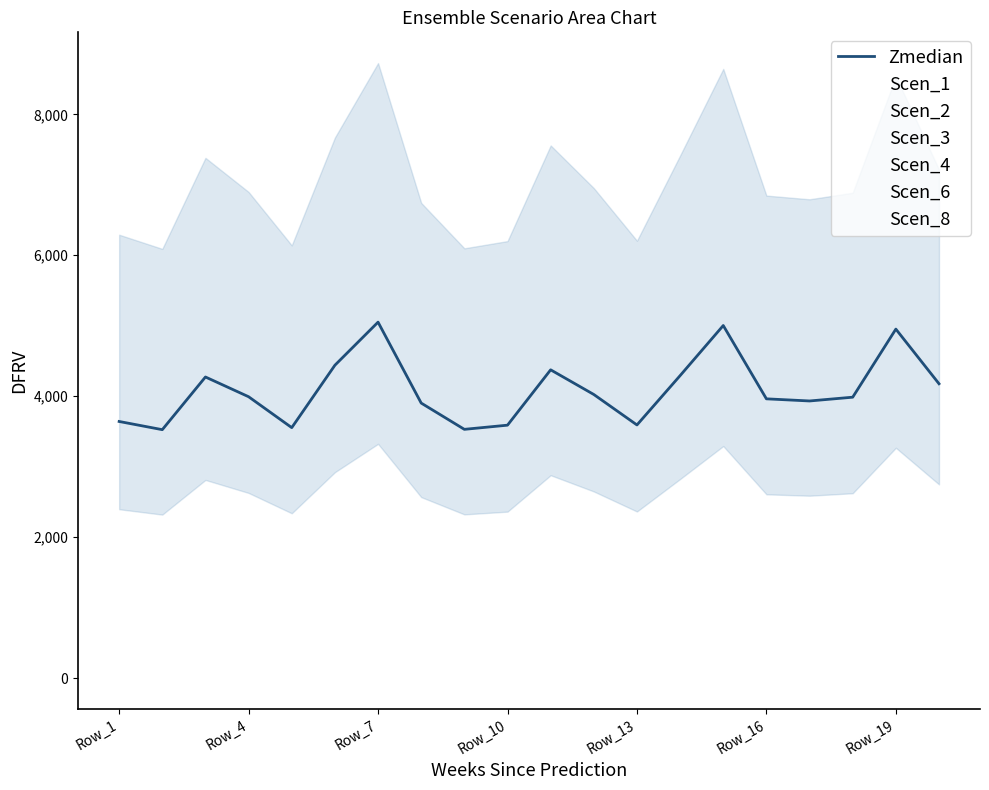

The value of Zmedian at Row_13 is 1354.2. True or false?

False